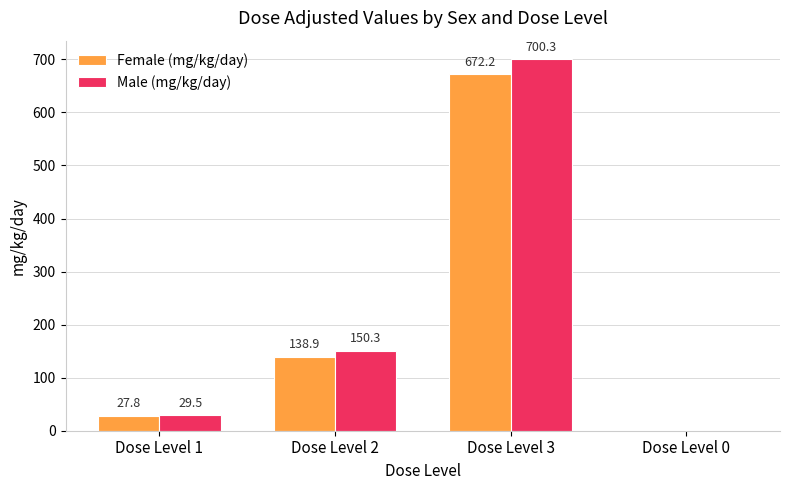

Reading left to right, extract all data points from this chart.

Female (mg/kg/day): Dose Level 1=27.8	Dose Level 2=138.9	Dose Level 3=672.2	Dose Level 0=0.0
Male (mg/kg/day): Dose Level 1=29.5	Dose Level 2=150.3	Dose Level 3=700.3	Dose Level 0=0.0